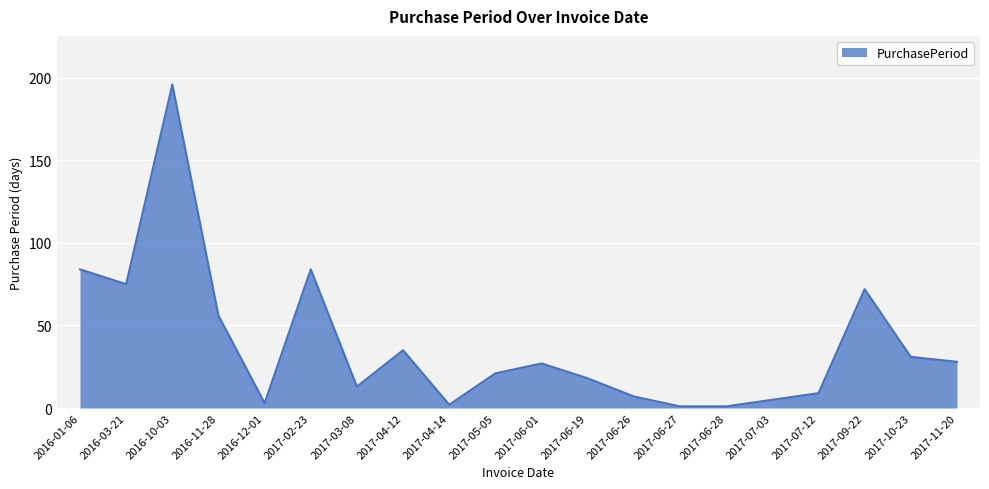

What position from the left is 2017-05-05?

10